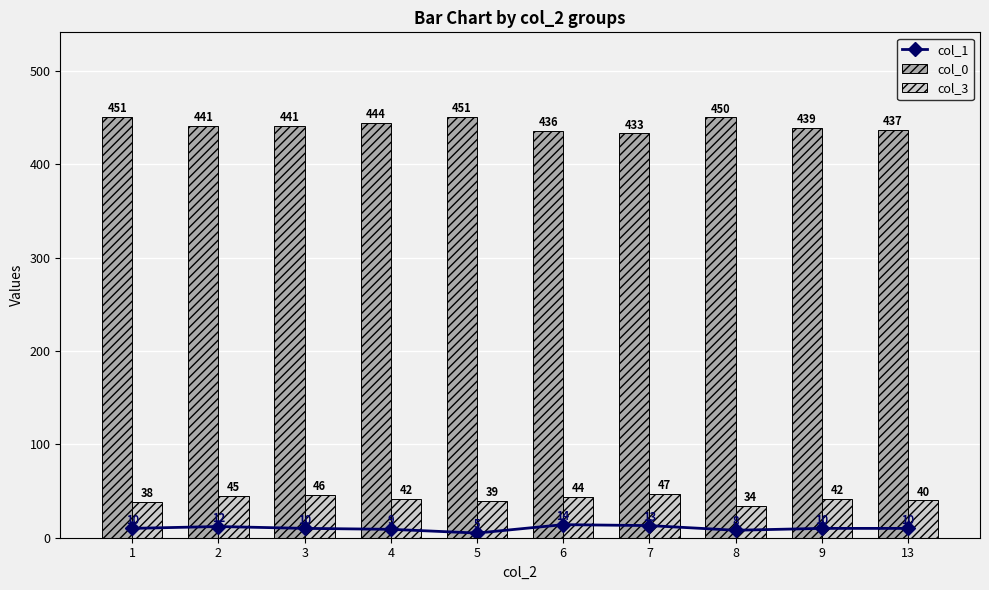

The col_1 series shows 10 at 13. True or false?

True